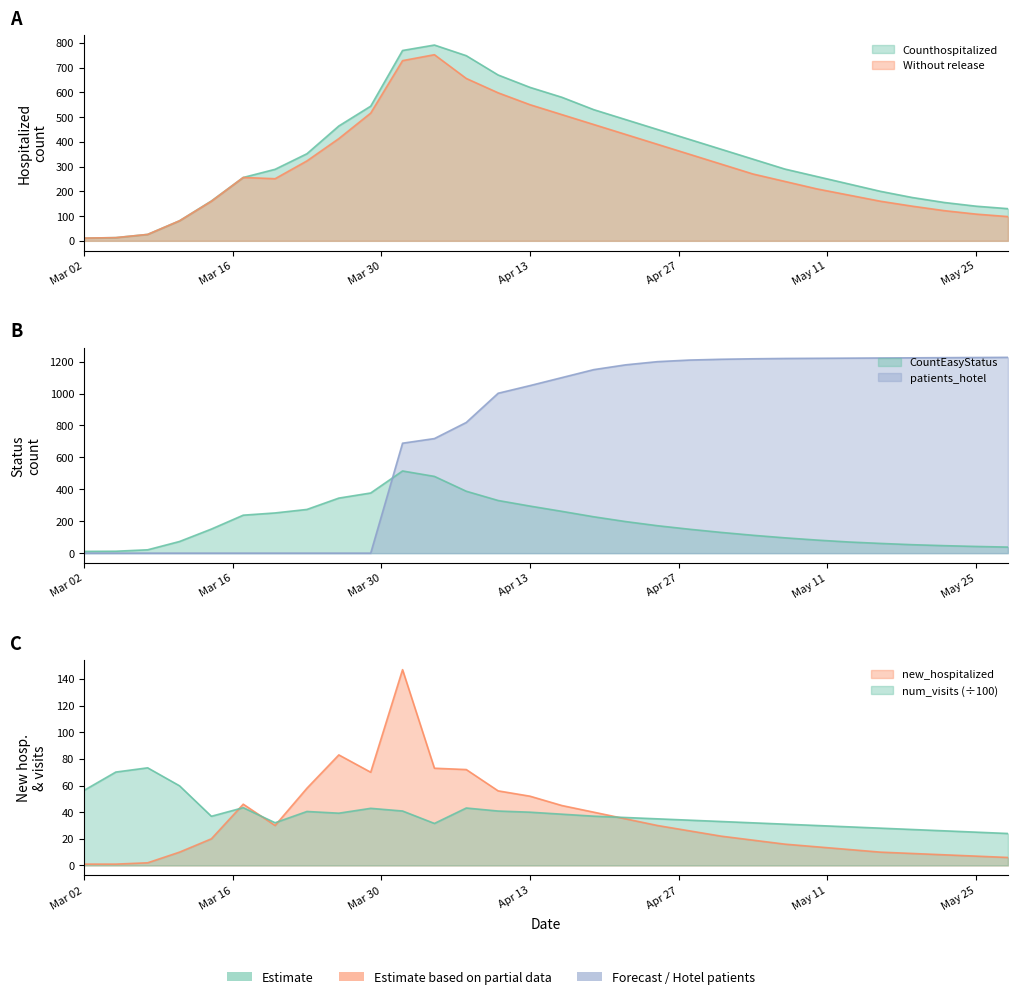

What is the difference between the second highest and second lowest values in the num_visits series?

45.1